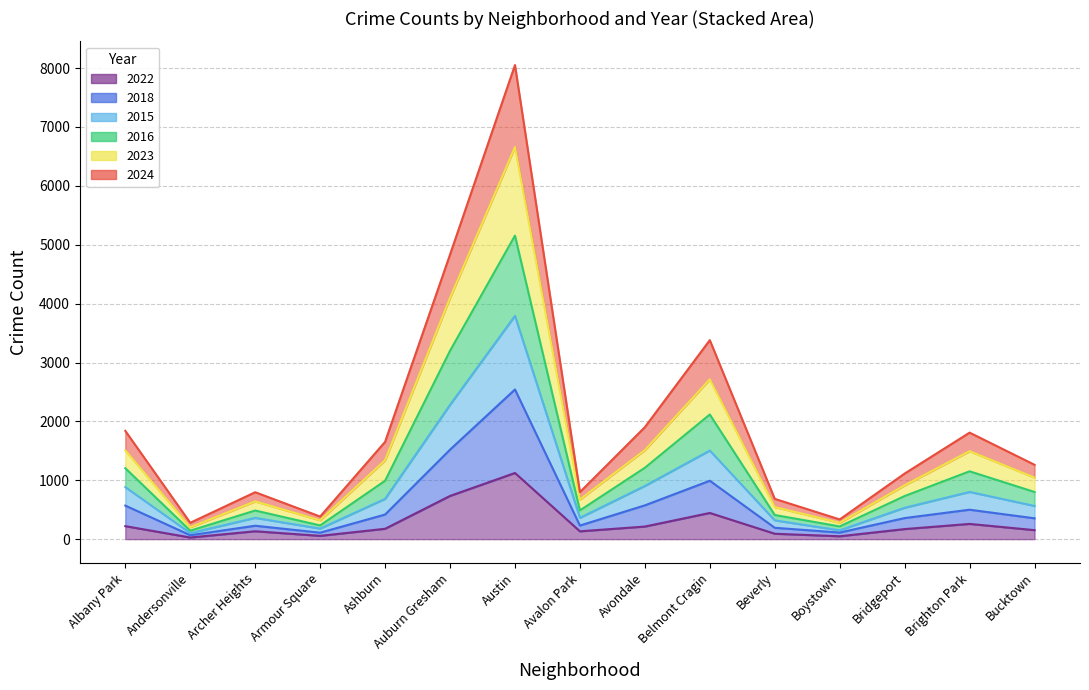

Where is 2016 nearest to the value 1947?

Auburn Gresham